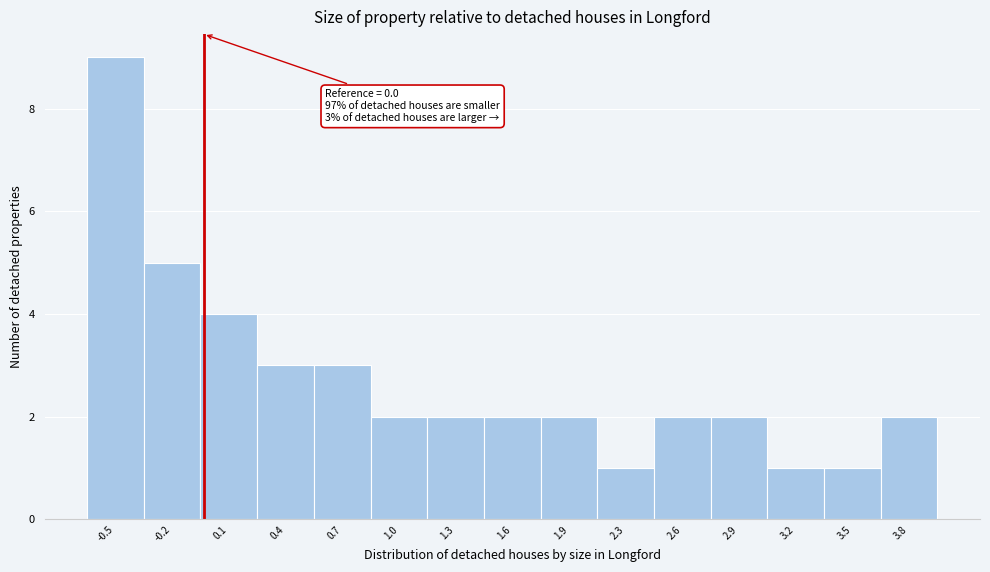

Which range on the x-axis has the tallest bar?

-0.6 to -0.3